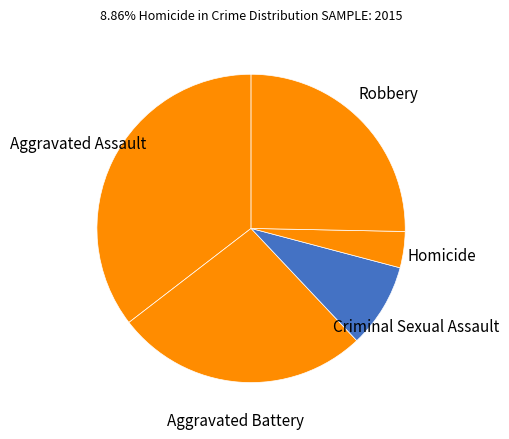

The Homicide slice represents 11% of the pie. True or false?

False